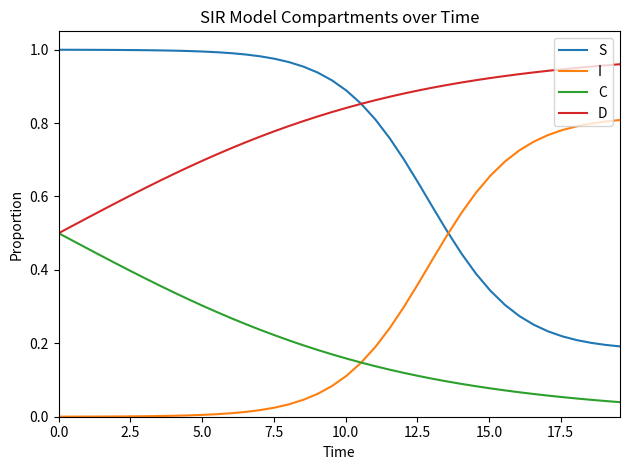

What is the sum of all D values?

31.9